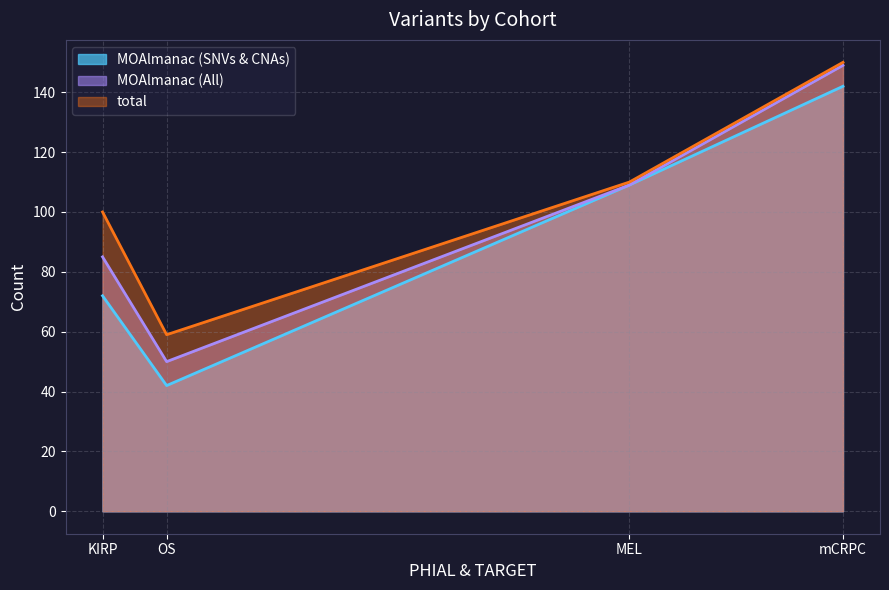

What is the approximate value of total at mCRPC, to the nearest 10?

150